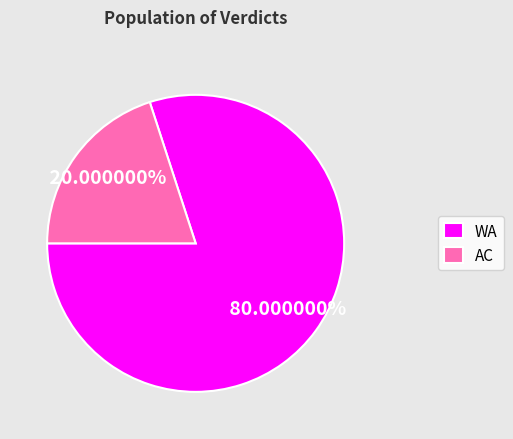

Which has a higher value, AC or WA?

WA